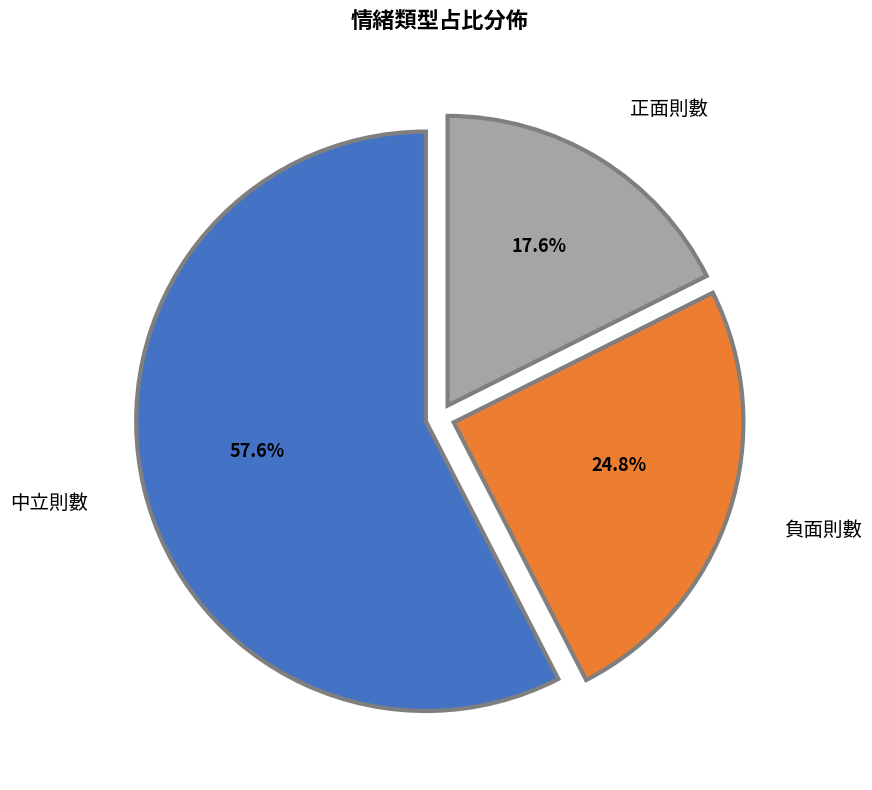

Does any single category account for the majority?

Yes